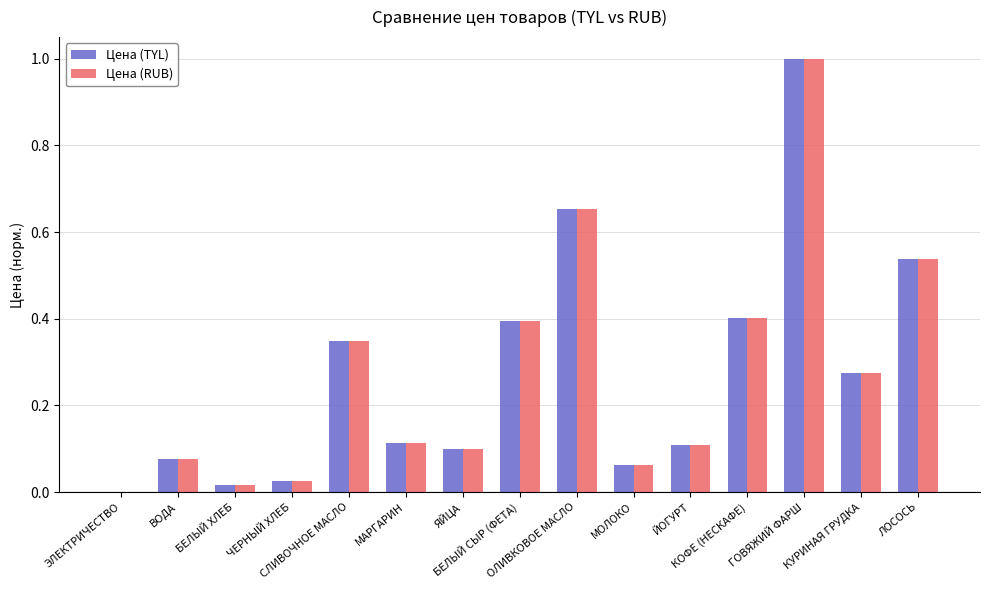

What is the greatest value displayed?

1.0